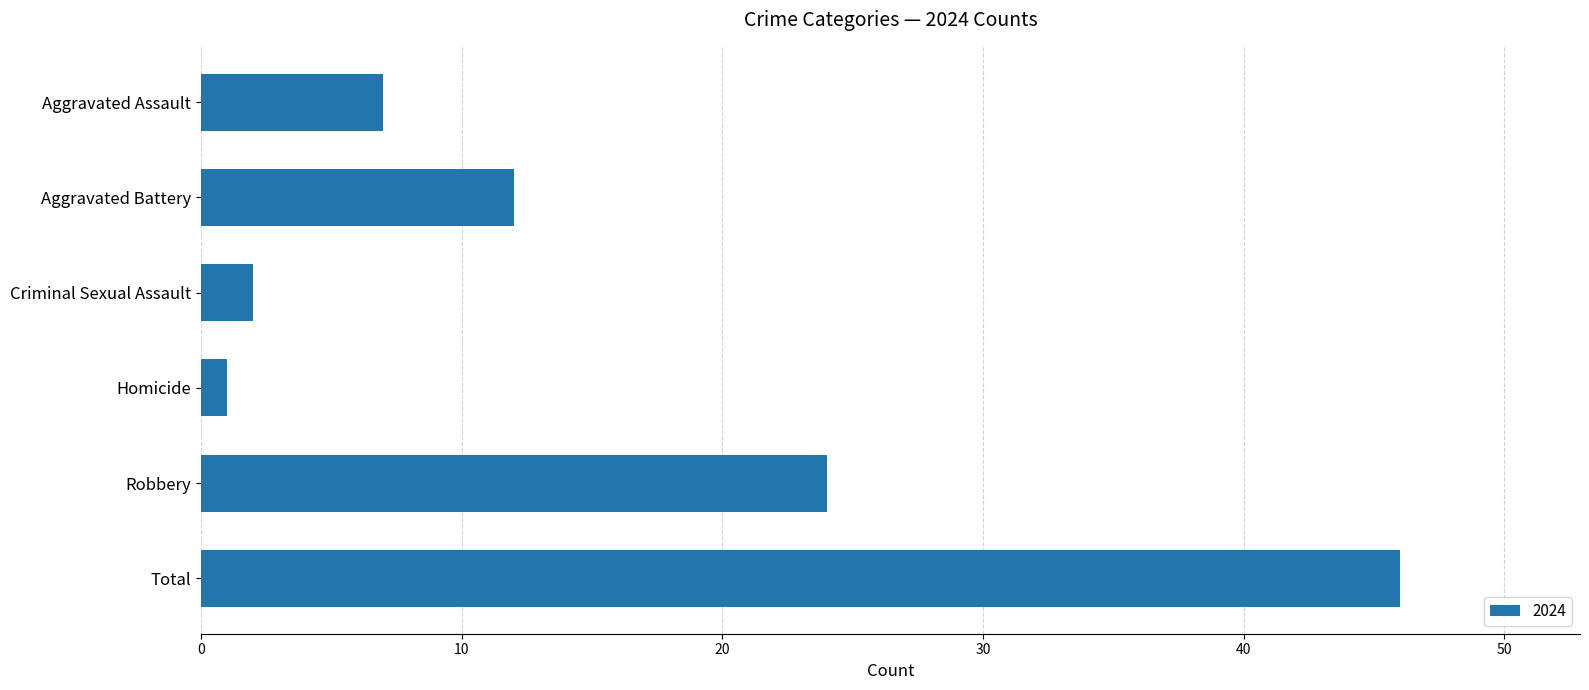

Between Robbery and Aggravated Assault, which is larger?

Robbery